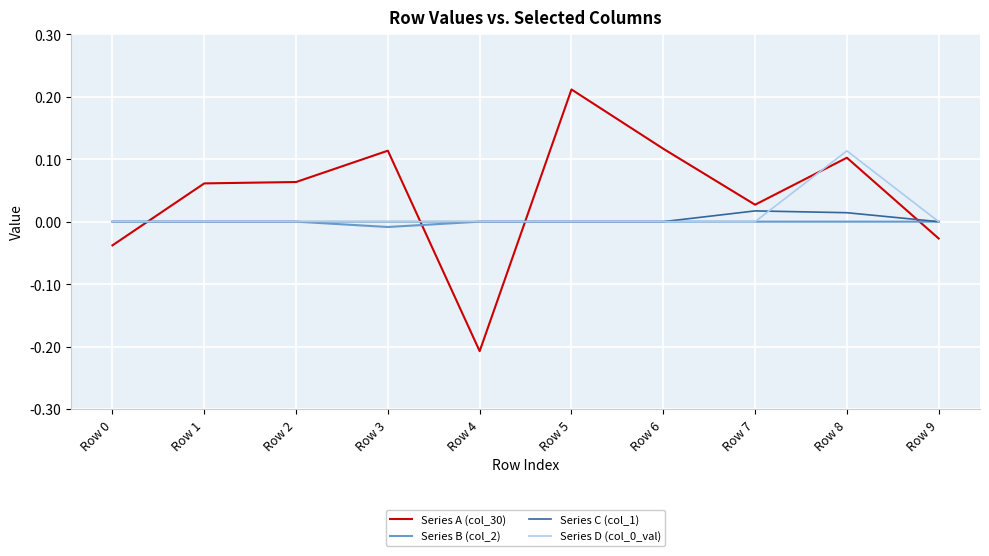

Does the chart display data point markers on the line(s)?

No